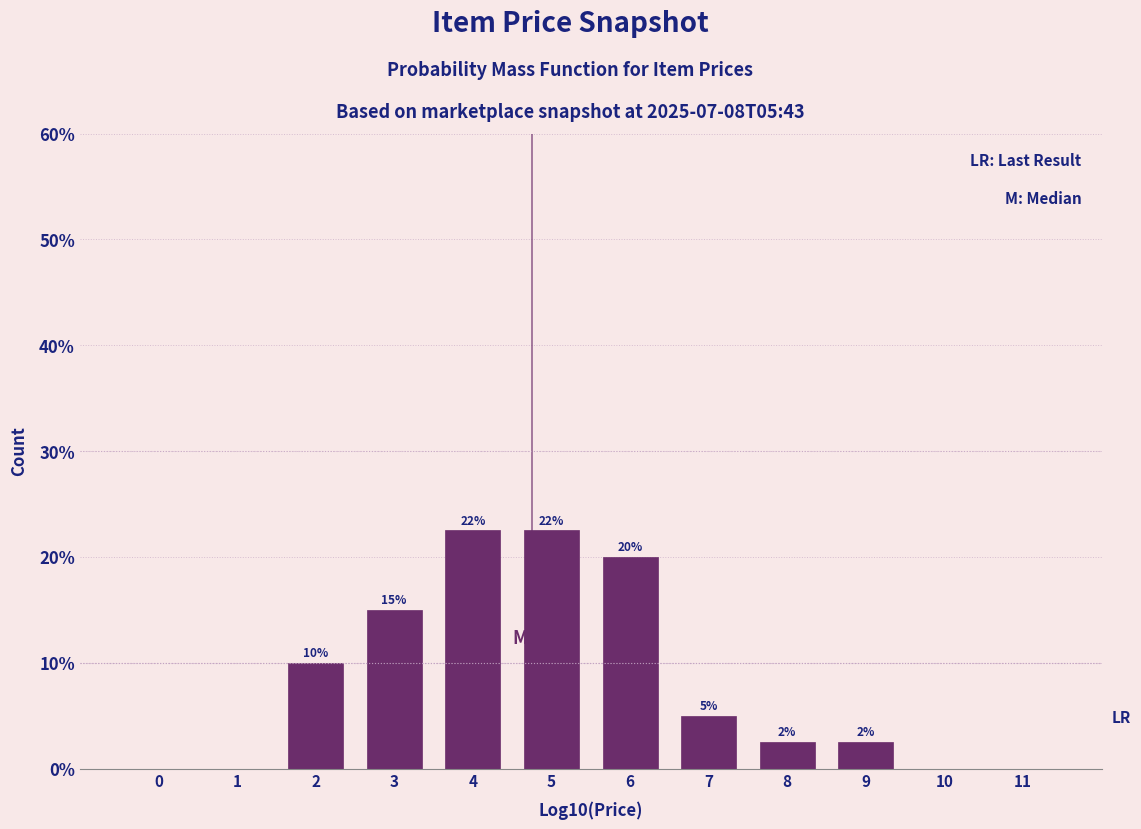

Read the value at 2.

10.0